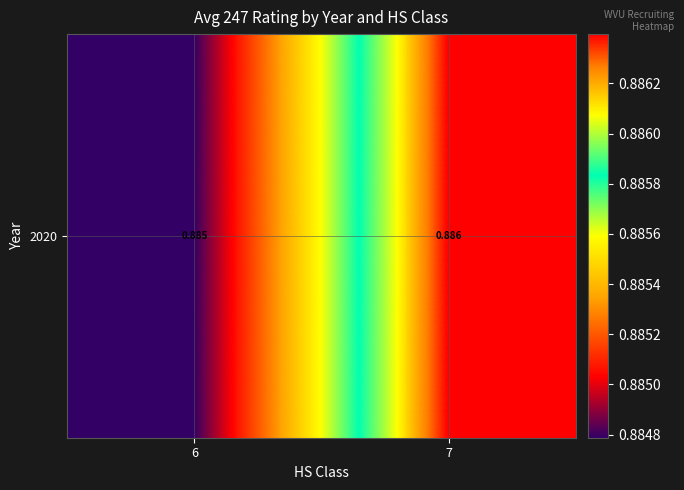

Rank the categories by value from lowest to highest.

6, 7